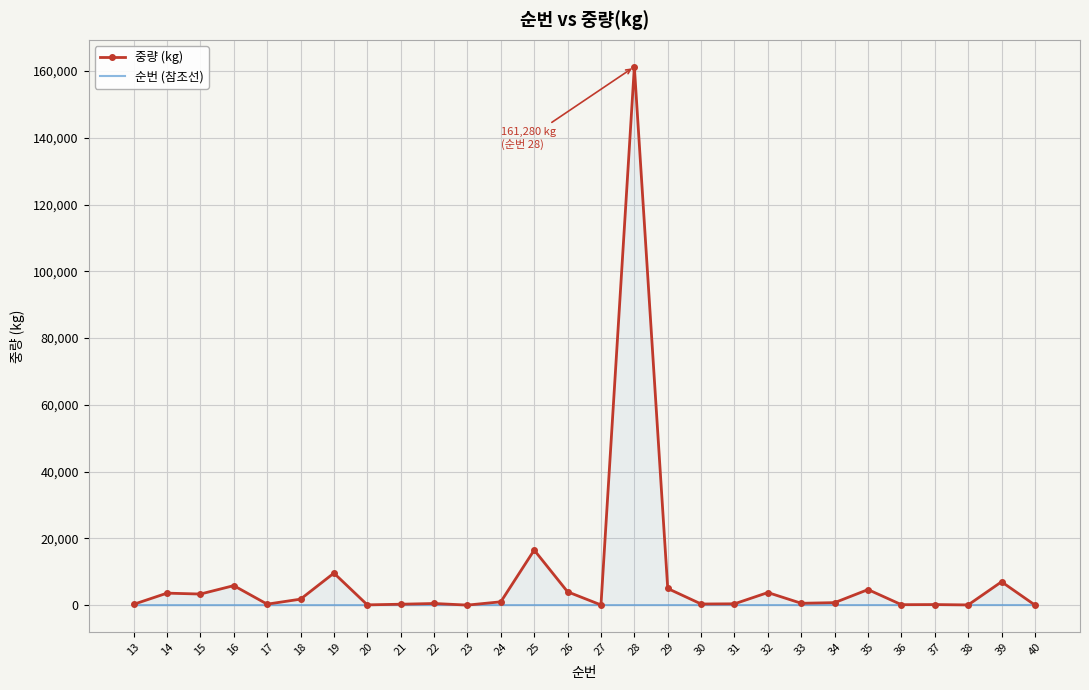

At which label does 중량 (kg) reach its peak?

28